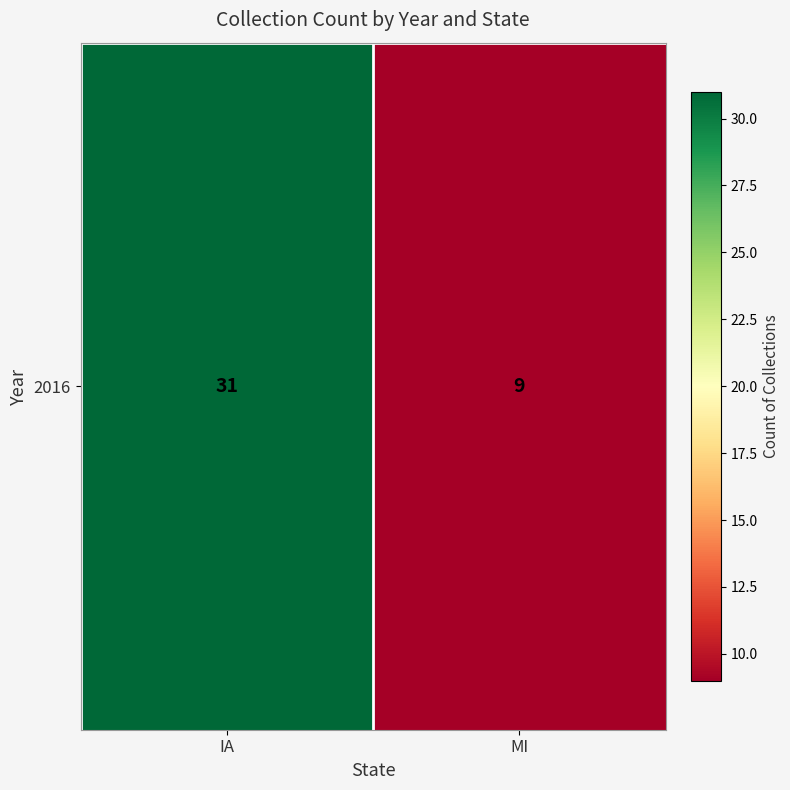

Rank the categories by value from lowest to highest.

MI, IA